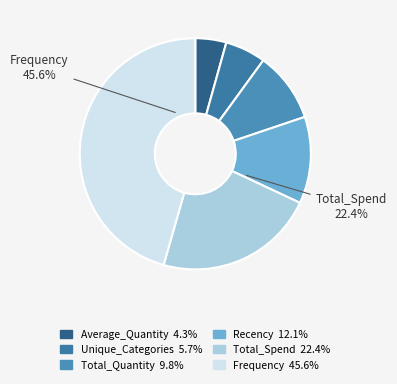

To the nearest percent, what is the difference between the largest and smallest slice percentages?

41%